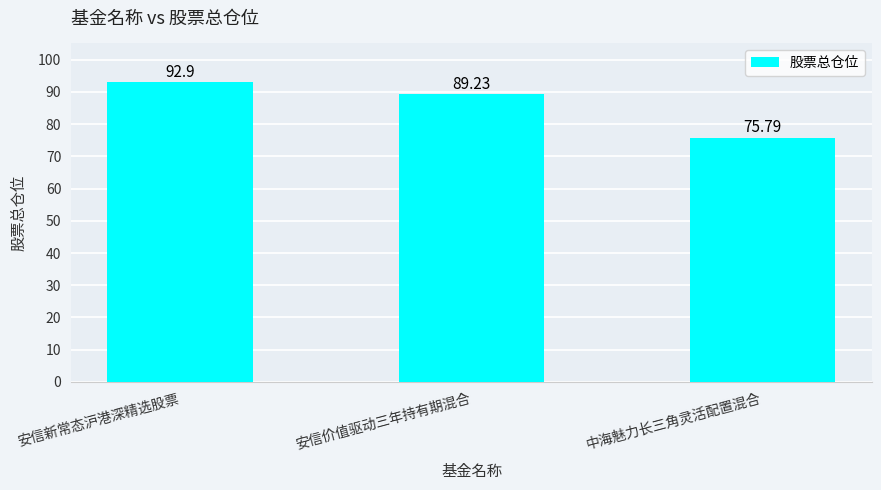

List the labels in order of value, largest first.

安信新常态沪港深精选股票, 安信价值驱动三年持有期混合, 中海魅力长三角灵活配置混合